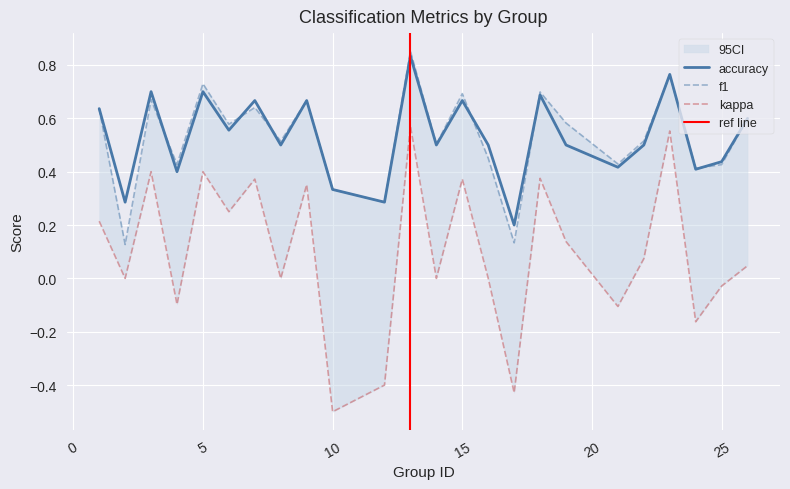

True or false: kappa and f1 cross at least once.

False